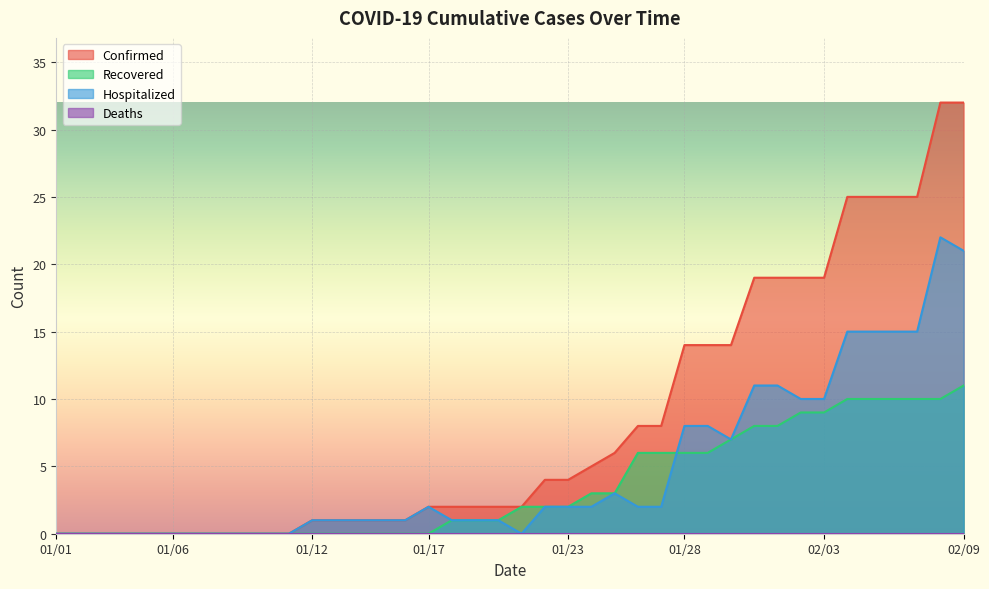

Does the chart display data point markers on the line(s)?

No